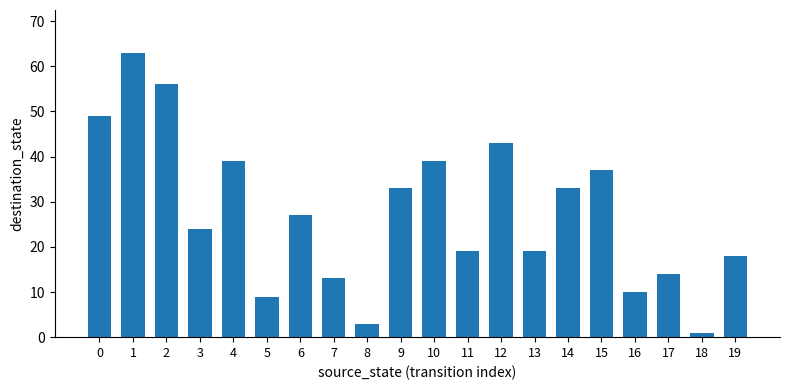

What is the average value?

27